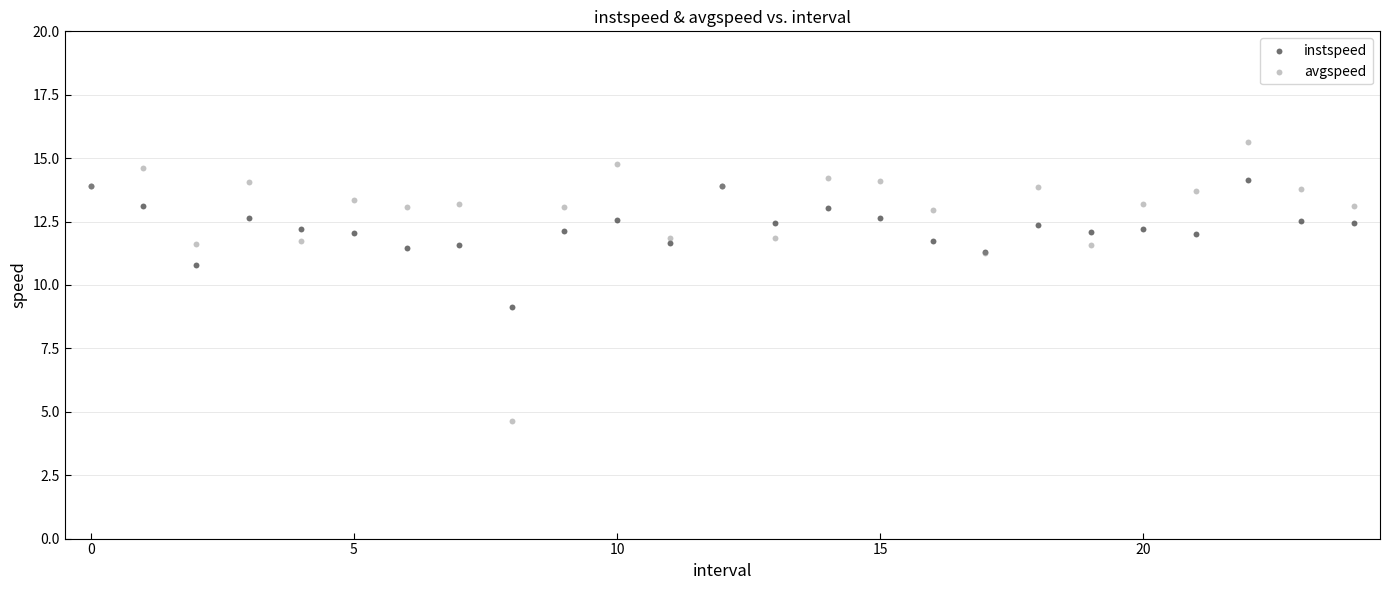

Which series has the largest Y range (max minus min)?

avgspeed